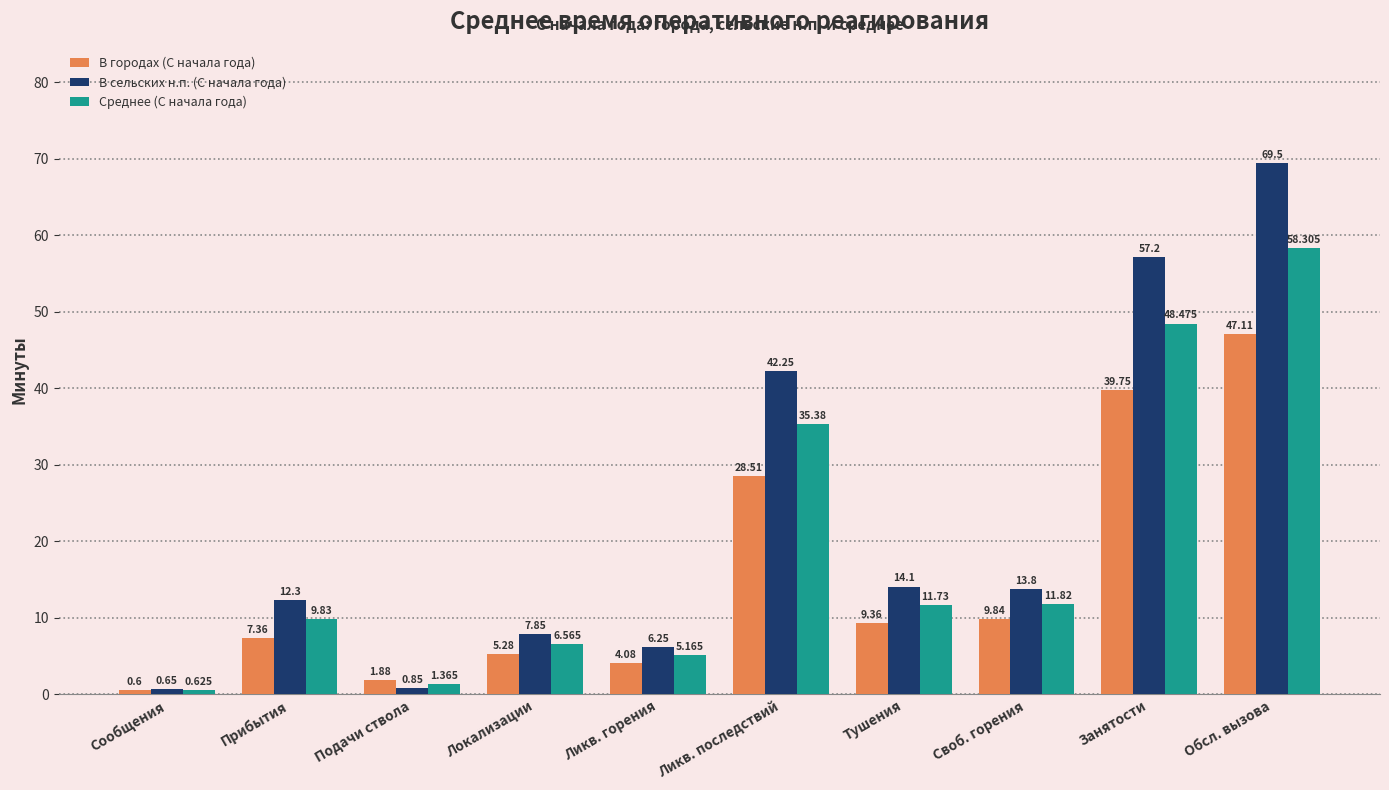

The Среднее (С начала года) series shows 5.8 at Своб. горения. True or false?

False